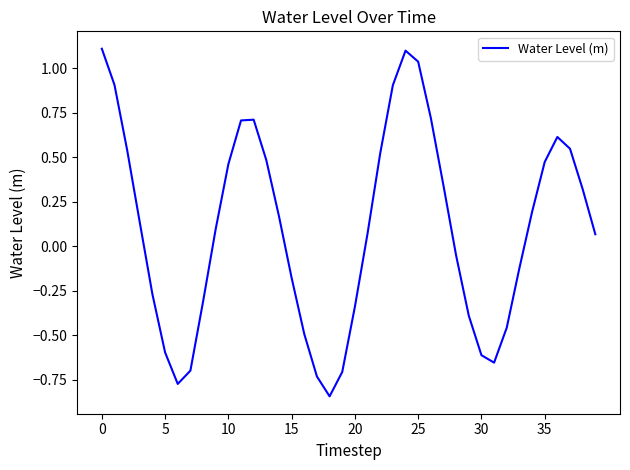

What is the maximum value shown in the chart?

1.1